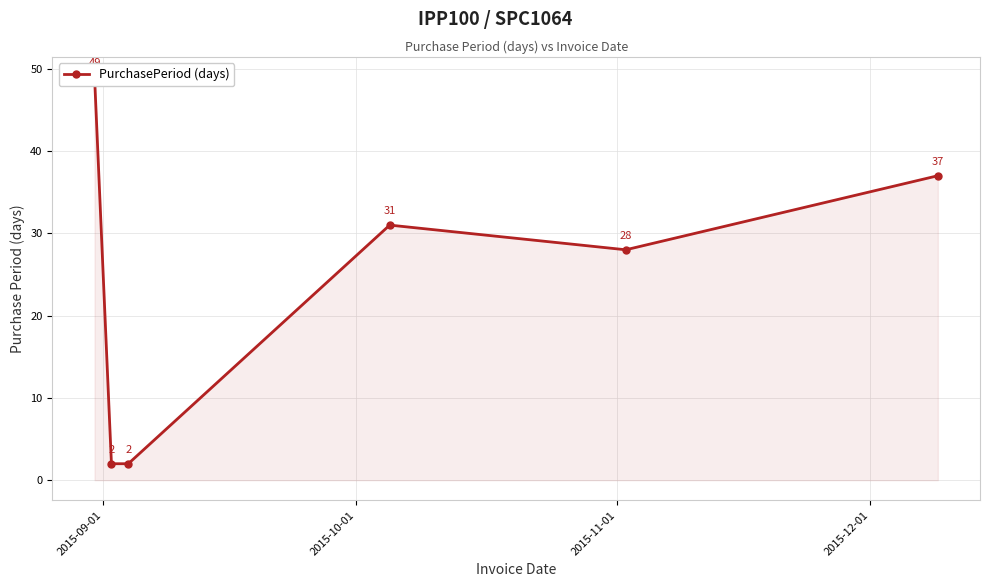

What is the label of the 6th point from the right?

2015-09-01